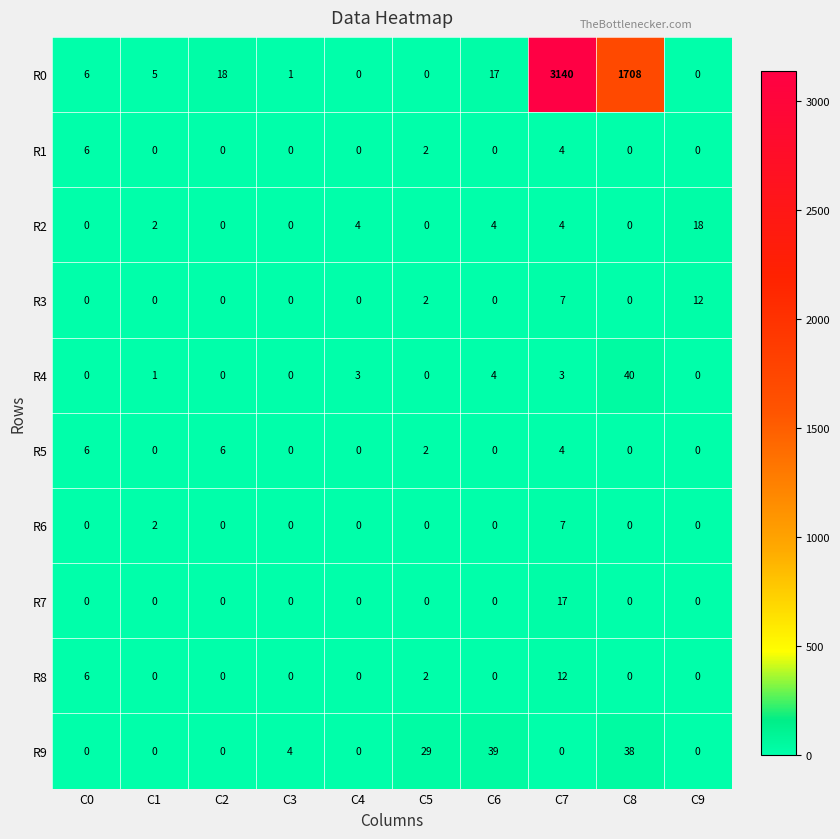

Is the value of R1 at C6 greater than the value of R3 at C9?

No